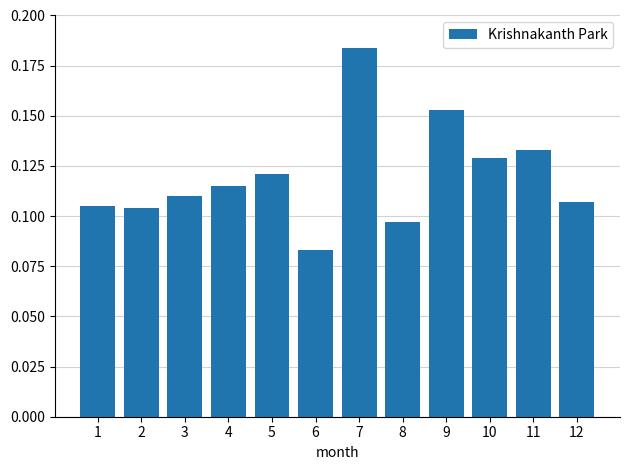

Which label corresponds to the smallest value in the chart?

6